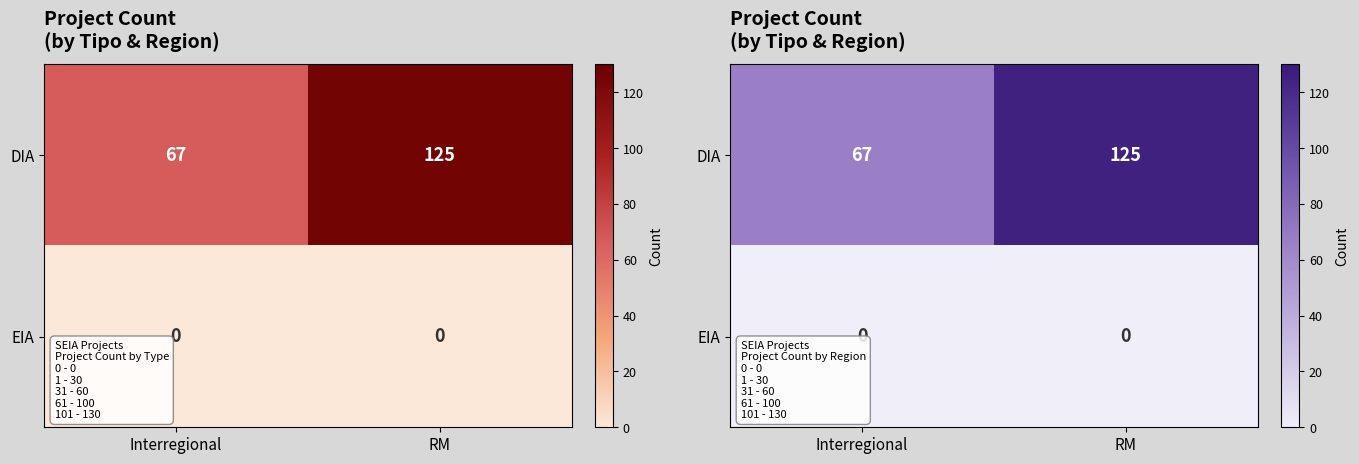

Which label corresponds to the smallest value in the chart?

Interregional